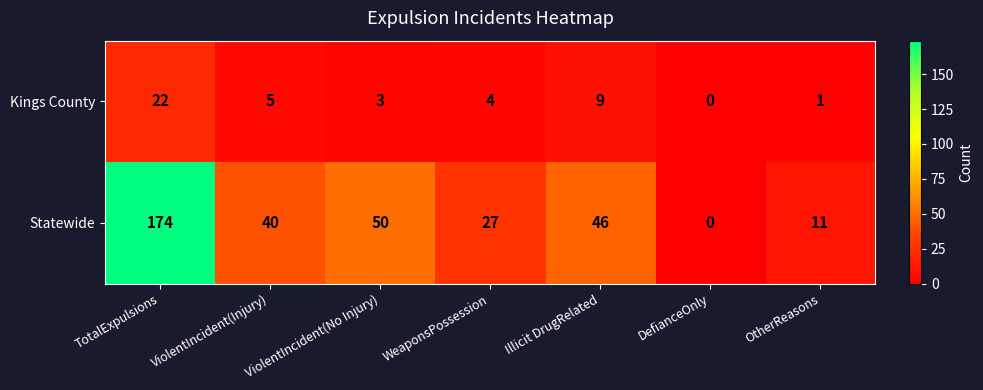

What is the sum of all Kings County values?

44